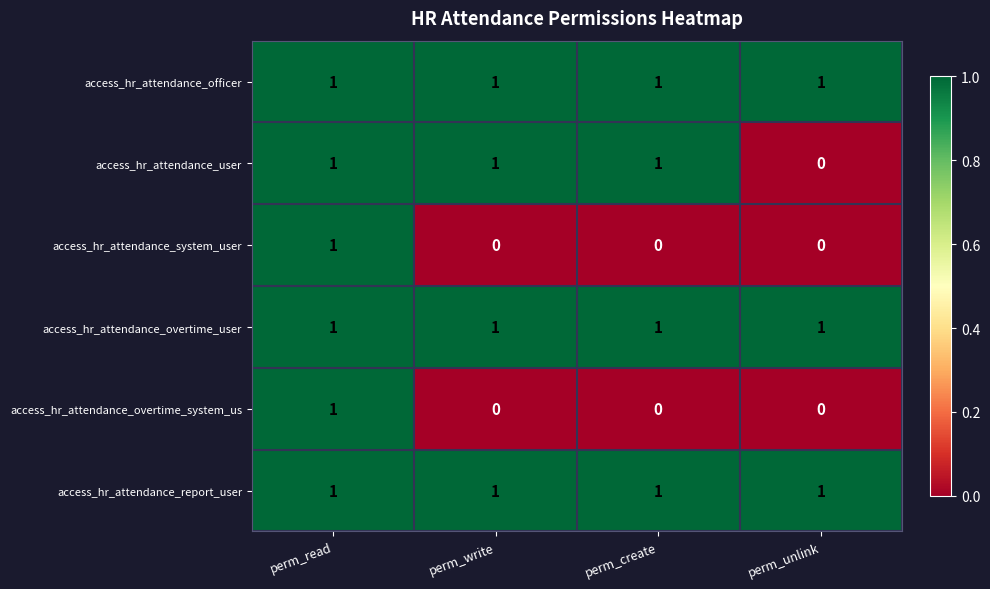

At how many categories does at least one series exceed 0?

4